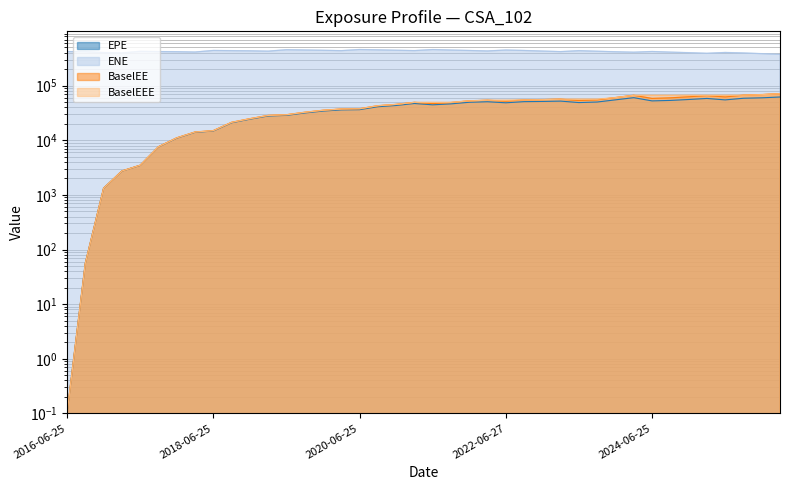

Reading right to left, list all the values displayed in this chart.

EPE: 61980.7	59908.2	58797.2	54898.2	58339.1	55813.4	53664.9	52619.9	60280.5	55012.0	50184.1	49031.7	52137.8	51411.3	50975.7	48569.0	50770.1	49628.4	46417.8	44611.5	47151.1	43349.9	41159.6	36354.6	36040.3	34269.5	31615.5	28571.4	27843.4	24311.1	20914.0	14770.8	13970.7	10942.1	7538.6	3467.7	2723.0	1320.1	55.7	0.1
ENE: 374573.0	385438.0	396560.0	405215.0	391181.0	401764.0	411004.0	422039.0	409764.0	417387.0	426728.0	437045.0	420012.0	429868.0	440709.0	449034.0	431881.0	440524.0	448674.0	458130.0	438397.0	445251.0	452333.0	458804.0	437491.0	444257.0	449752.0	454967.0	428104.0	434449.0	437397.0	441095.0	412771.0	418270.0	420668.0	424928.0	396983.0	403885.0	418980.0	421352.0
BaselEE: 71267.7	68542.5	66902.2	62134.6	65695.9	62548.4	59833.9	58373.3	66552.8	60456.0	54884.6	53372.1	56508.2	55485.5	54772.6	51961.6	54093.2	52677.9	49069.6	46967.2	49463.1	45323.2	42874.0	37734.0	37292.3	35354.0	32514.2	29293.3	28474.9	24802.6	21282.4	14993.4	14150.9	11060.0	7603.2	3490.8	2736.2	1324.3	55.8	0.1
BaselEEE: 71267.7	68542.5	66902.2	66552.8	66552.8	66552.8	66552.8	66552.8	66552.8	60456.0	56508.2	56508.2	56508.2	55485.5	54772.6	54093.2	54093.2	52677.9	49463.1	49463.1	49463.1	45323.2	42874.0	37734.0	37292.3	35354.0	32514.2	29293.3	28474.9	24802.6	21282.4	14993.4	14150.9	11060.0	7603.2	3490.8	2736.2	1324.3	55.8	0.1